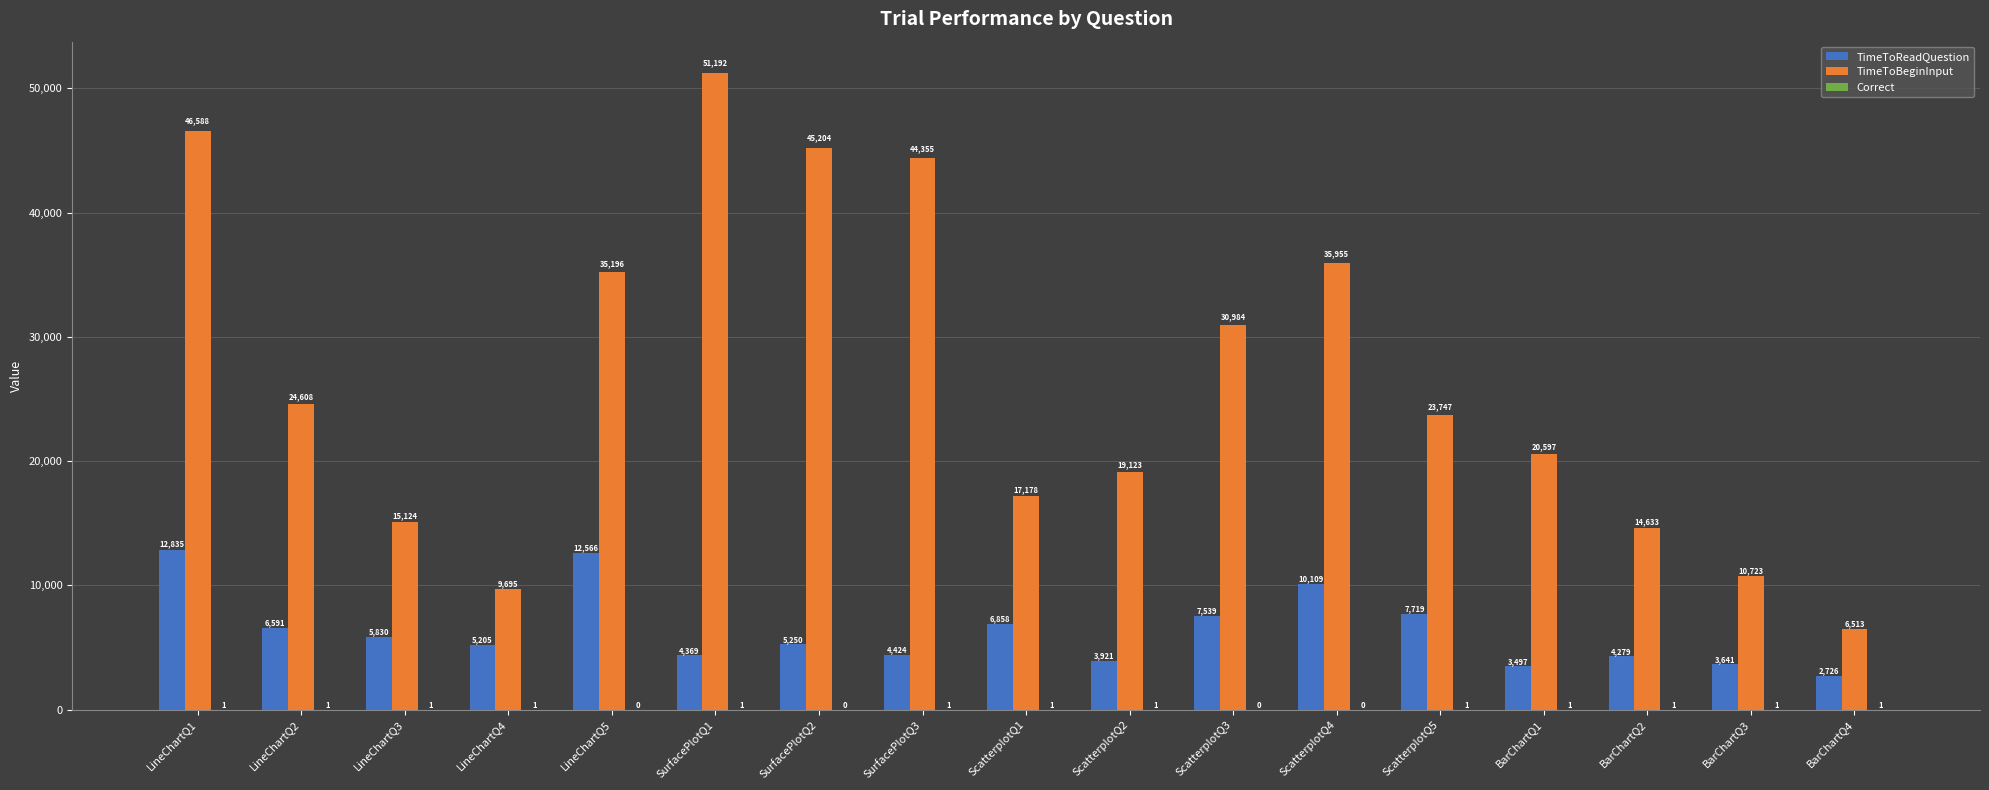

The value of TimeToBeginInput at LineChartQ2 is 8104.6. True or false?

False